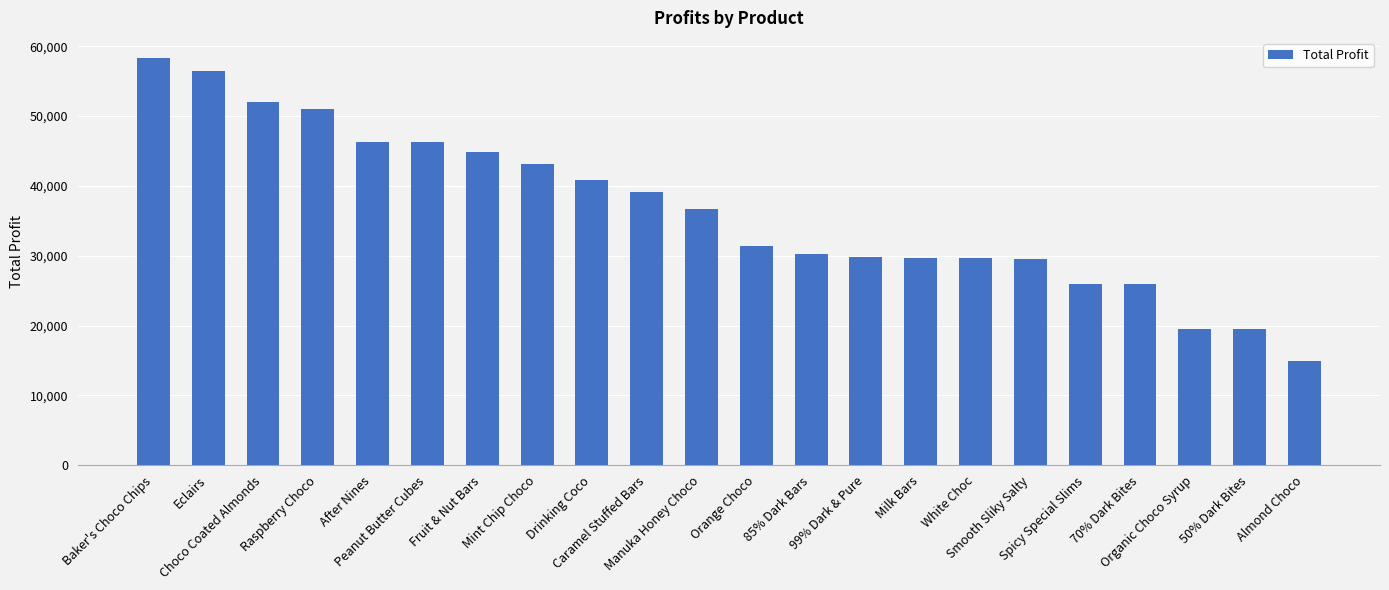

What is the sum of the values at Peanut Butter Cubes and 85% Dark Bars?

76415.3